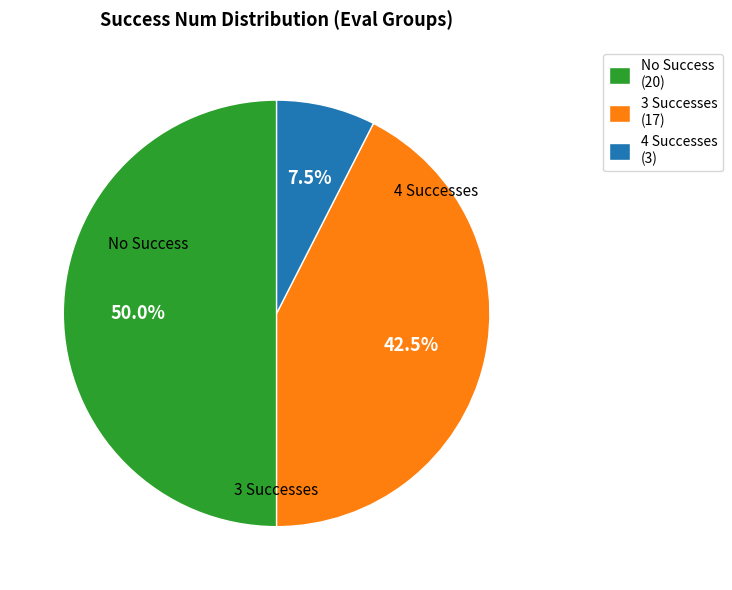

Does 4 Successes (3) represent more than half of the total?

No